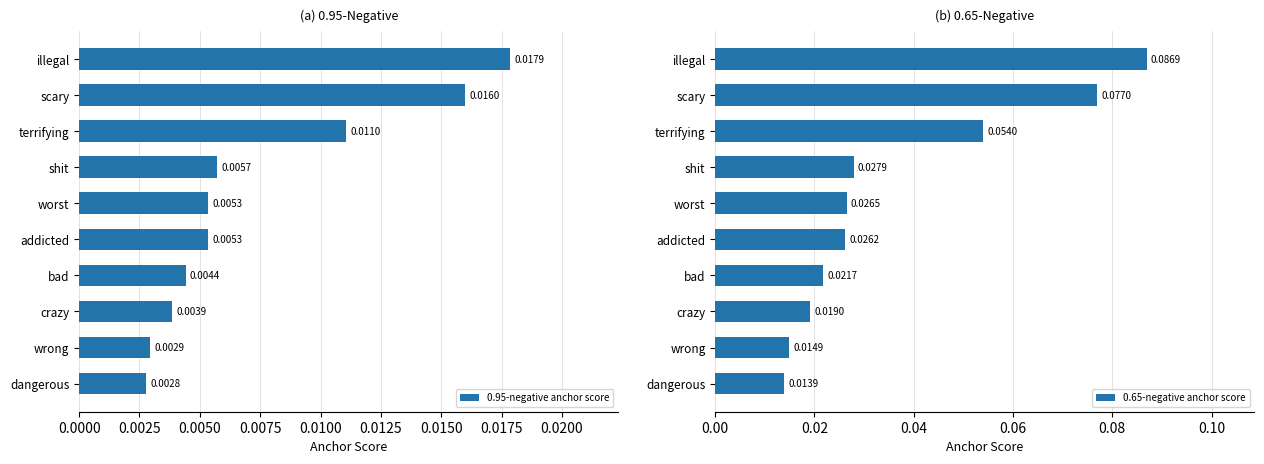

What are all the series names shown in the legend?

0.95-negative anchor score, 0.65-negative anchor score